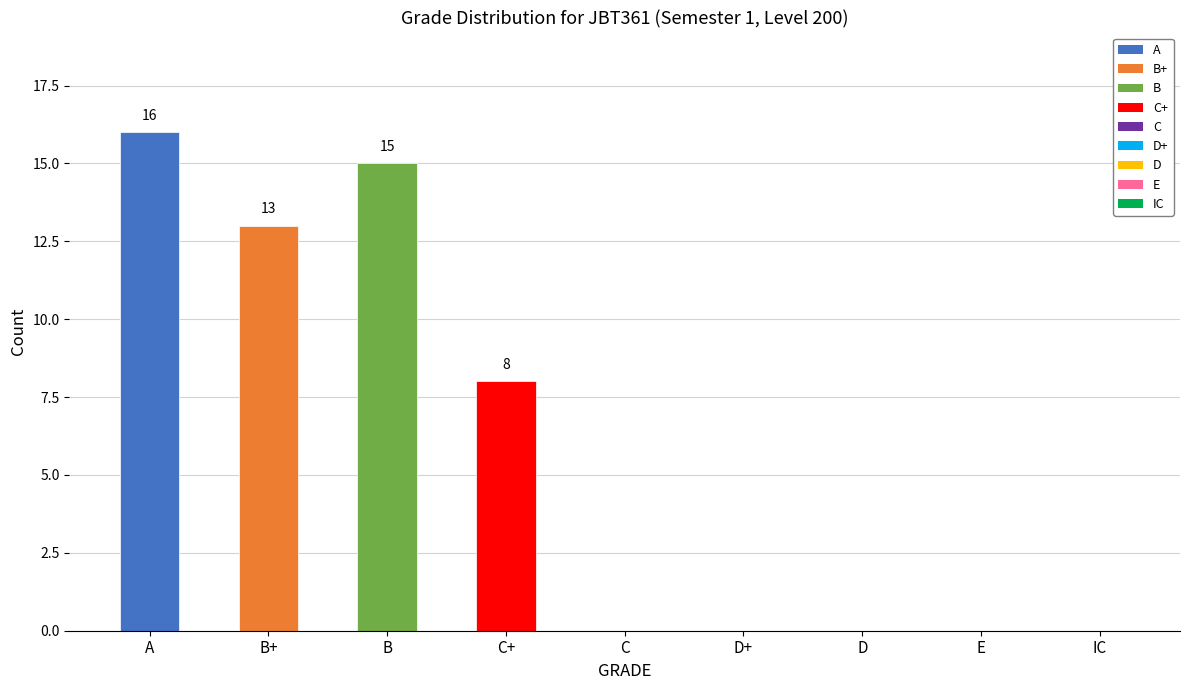

Is it true that the value at D is -5?

False